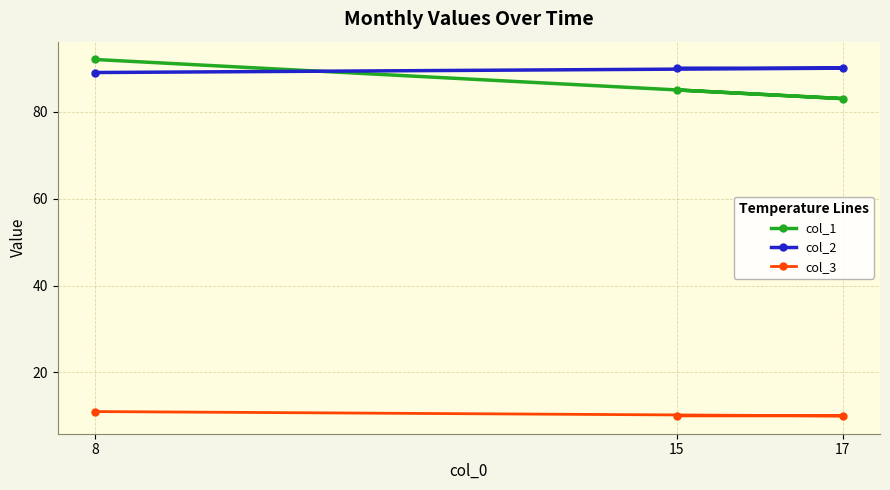

Which series has the widest spread of values?

col_1